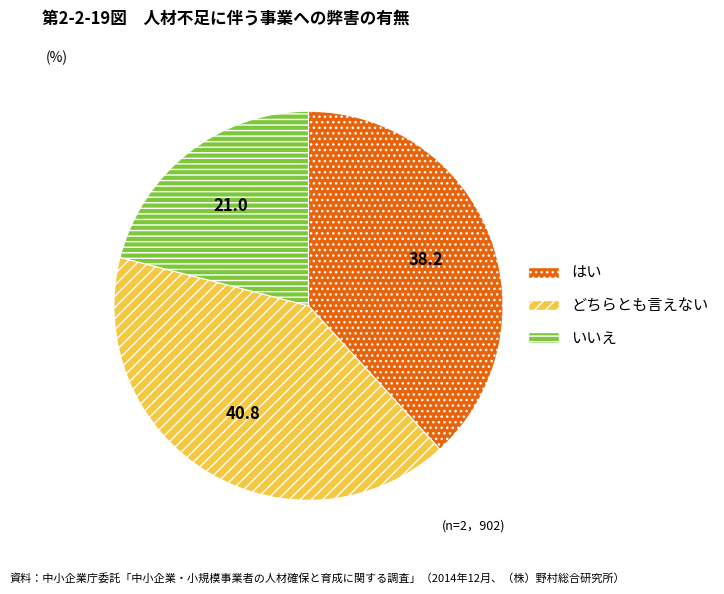

Does any single category account for the majority?

No